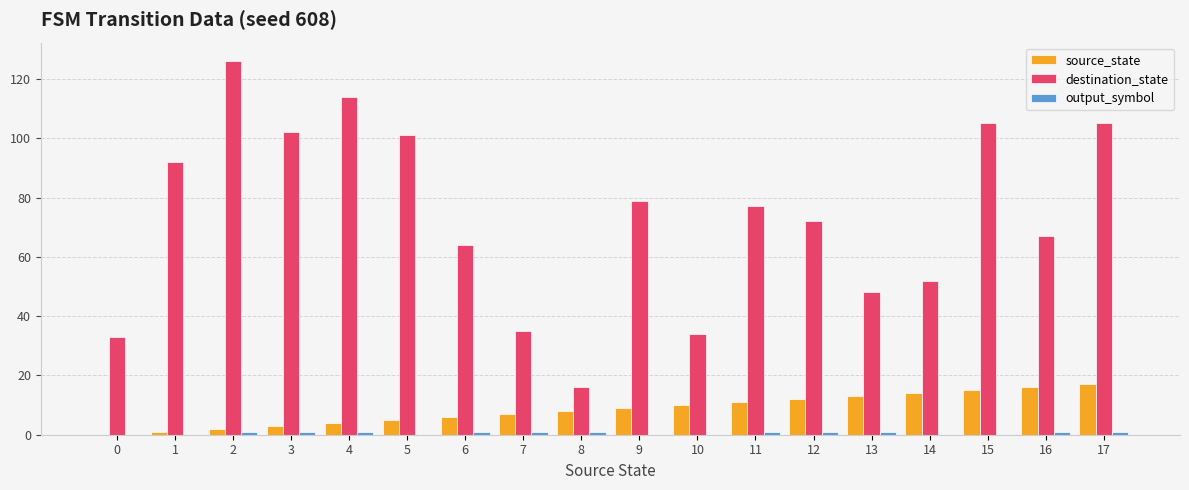

How many data points does each series have?

18